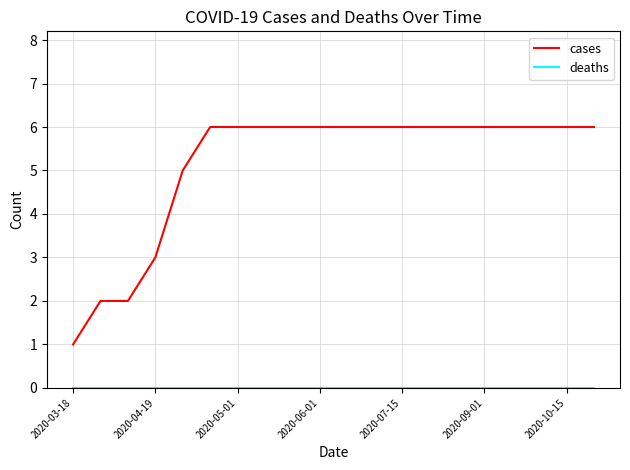

Which series has the widest spread of values?

cases